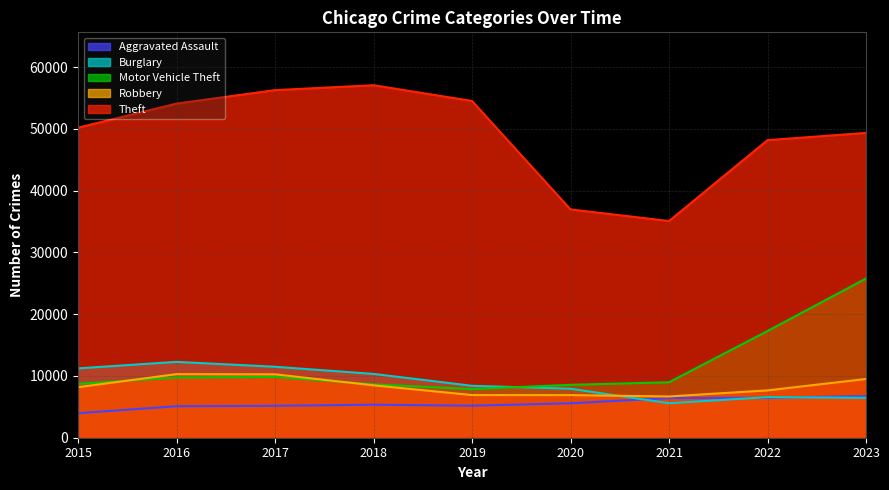

What is the sum of all Burglary values?

80276